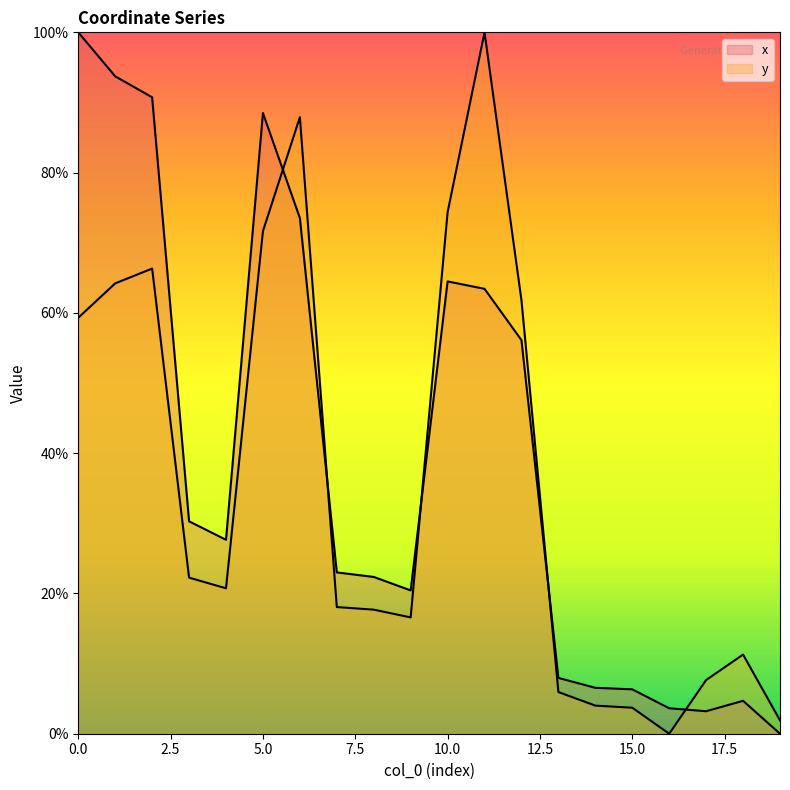

What are all the series names shown in the legend?

x, y